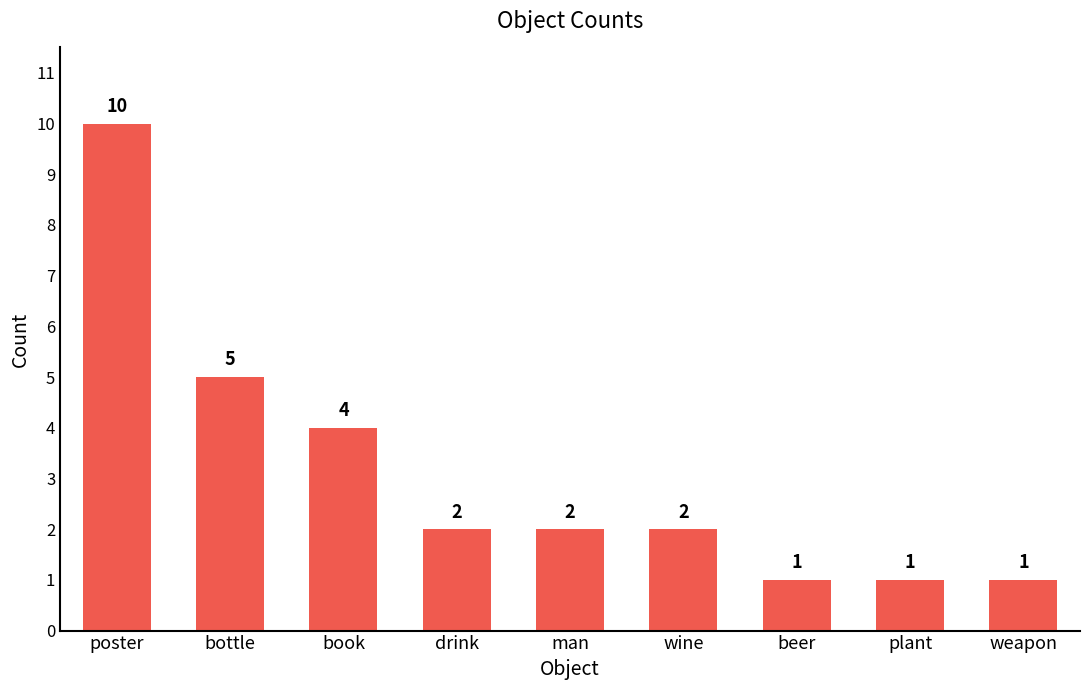

What is the minimum value shown in the chart?

1